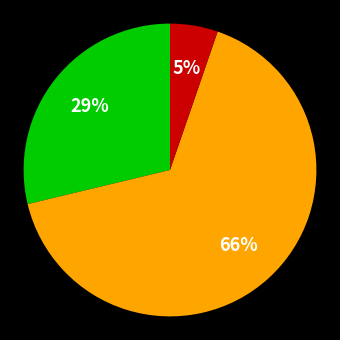

Is there any slice that represents more than half of the pie?

Yes